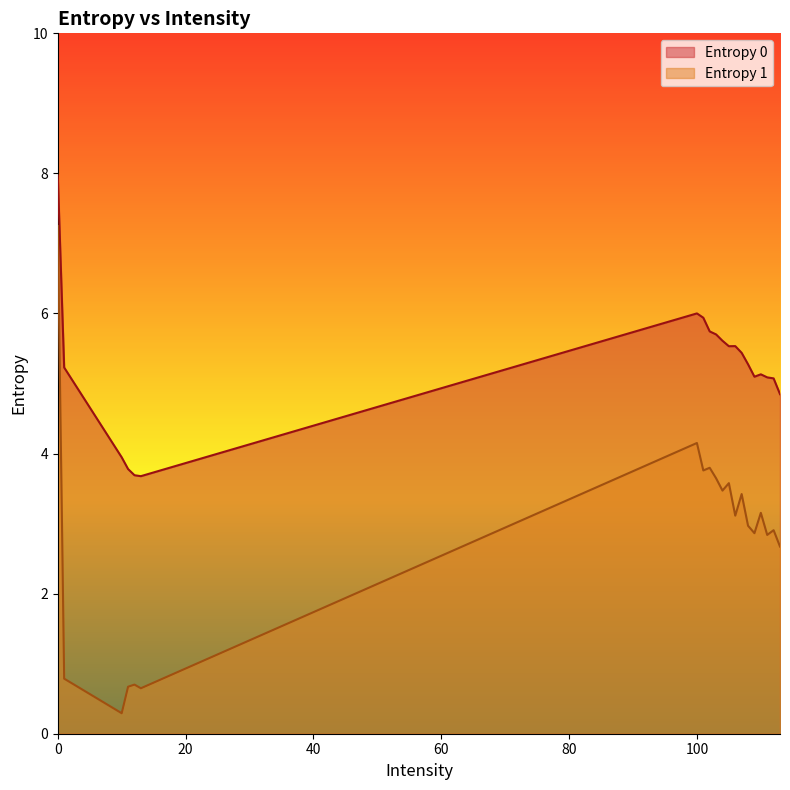

True or false: Entropy 1 and Entropy 0 intersect in this chart.

False